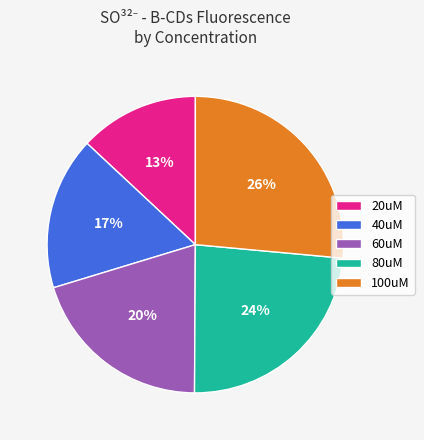

Which category has the biggest portion of the pie?

100uM